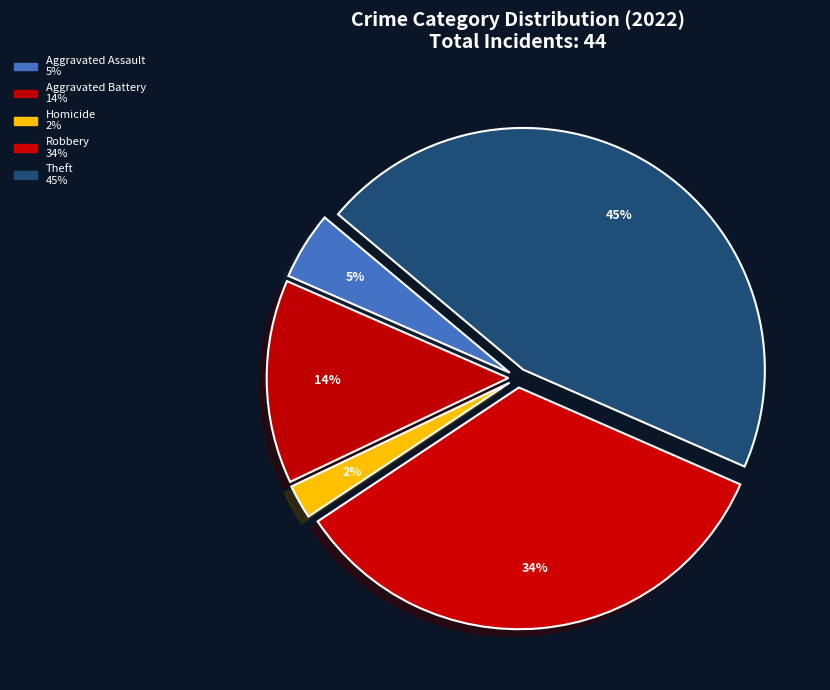

How many segments does this pie chart have?

5